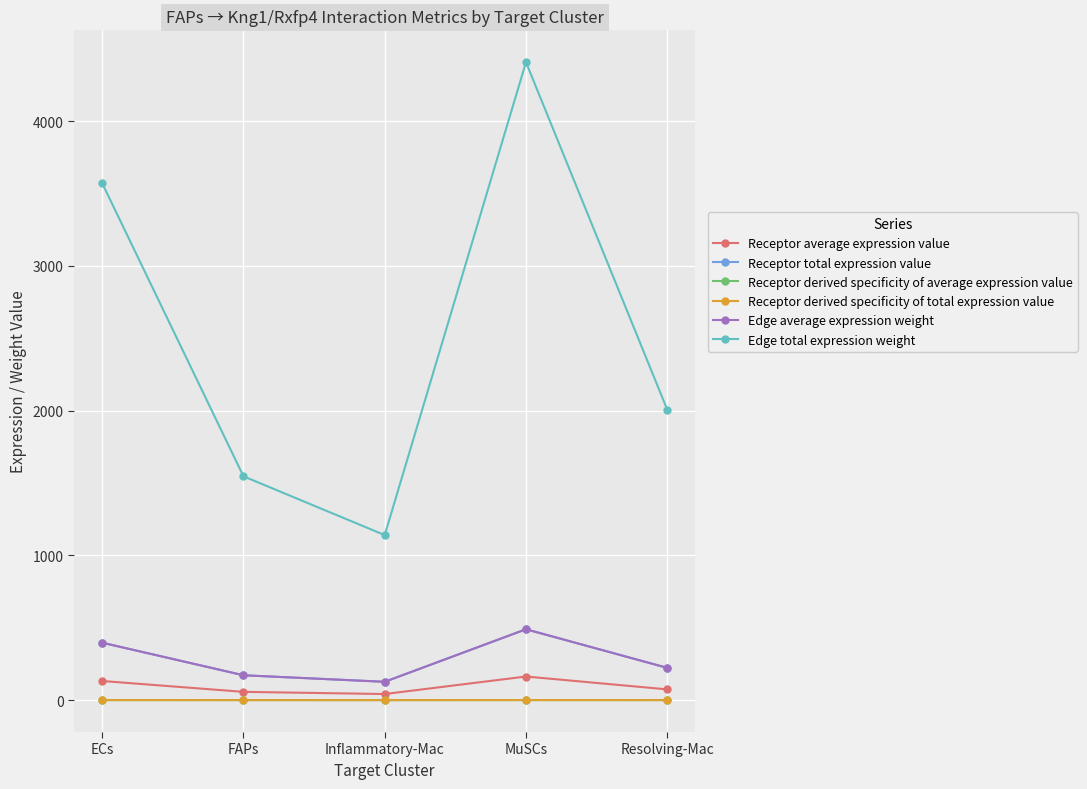

Does the chart have visible grid lines?

Yes